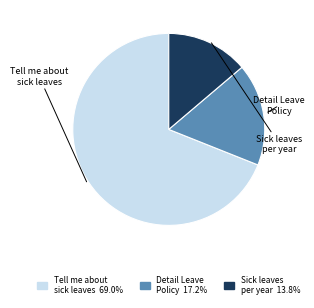

Is there any slice that represents more than half of the pie?

Yes